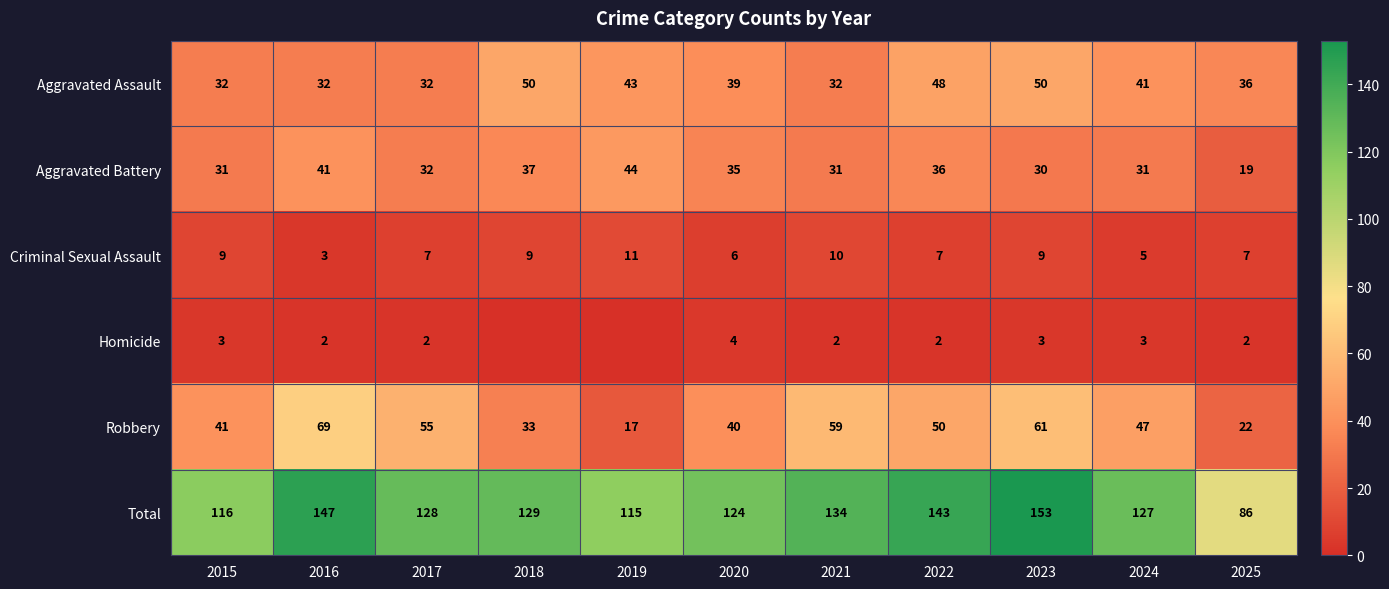

What is the highest value of the Criminal Sexual Assault series?

11